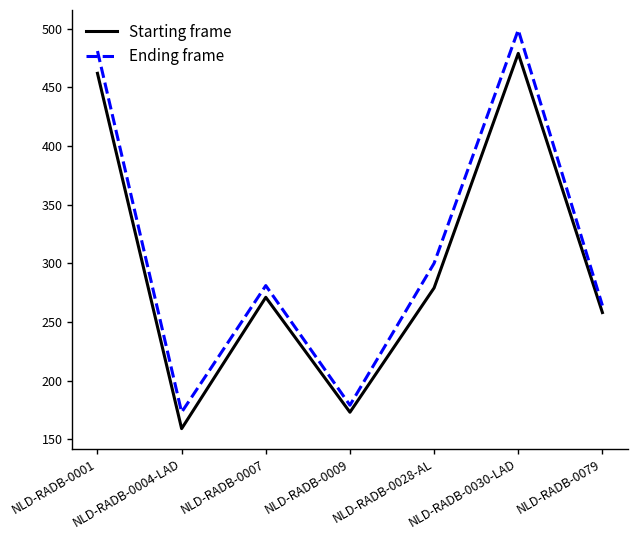

Reading left to right, list all the values displayed in this chart.

Starting frame: 462	159	271	173	279	479	258
Ending frame: 481	173	281	179	300	499	264